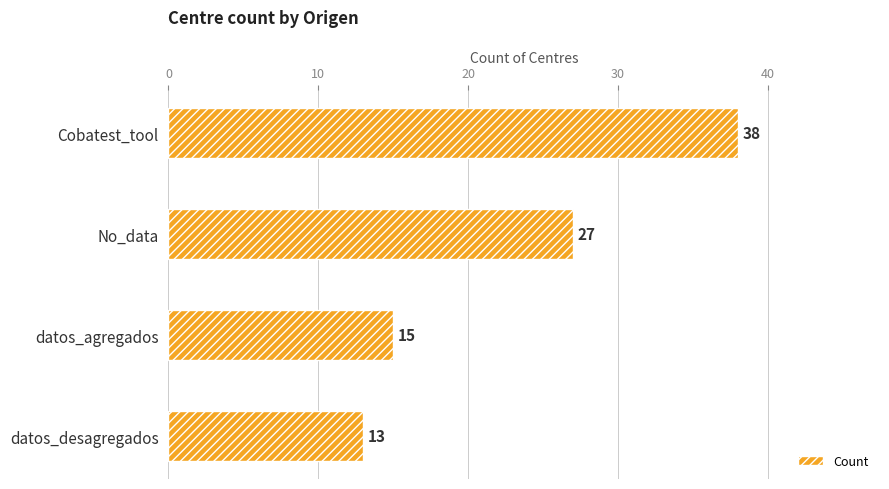

List the labels in order of value, largest first.

Cobatest_tool, No_data, datos_agregados, datos_desagregados